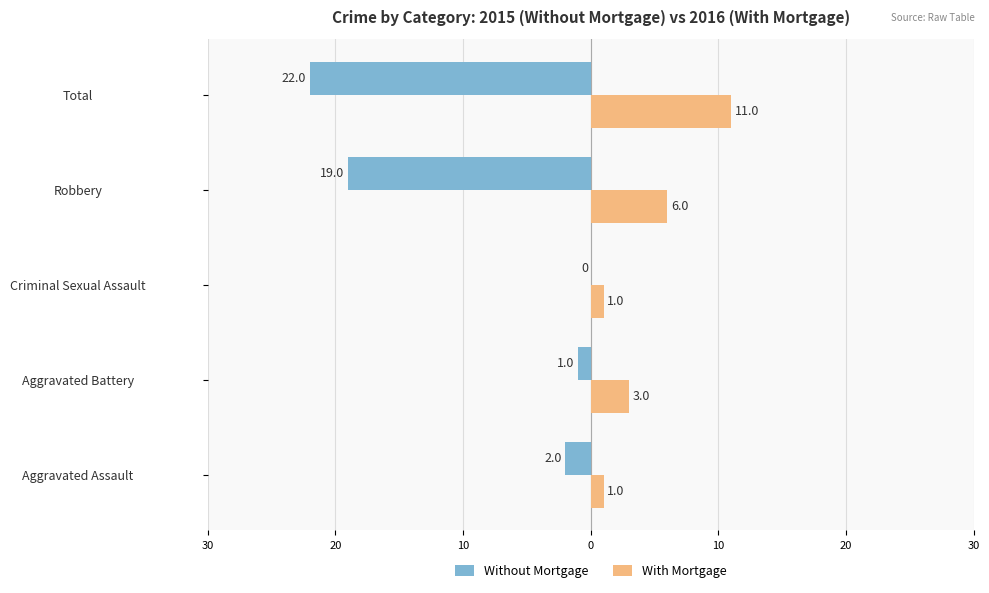

What are all the series names shown in the legend?

Without Mortgage, With Mortgage